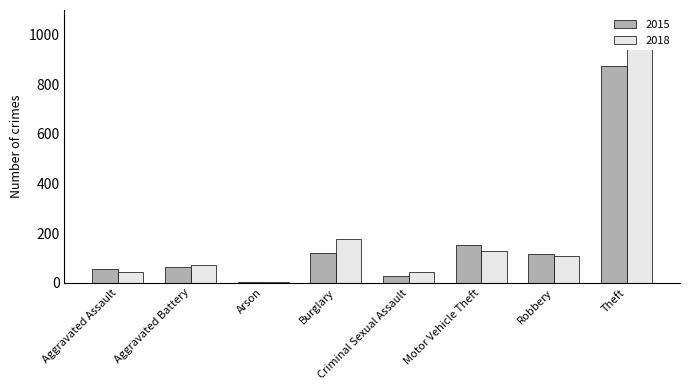

Rank the series by their maximum value, from highest to lowest.

2018, 2015